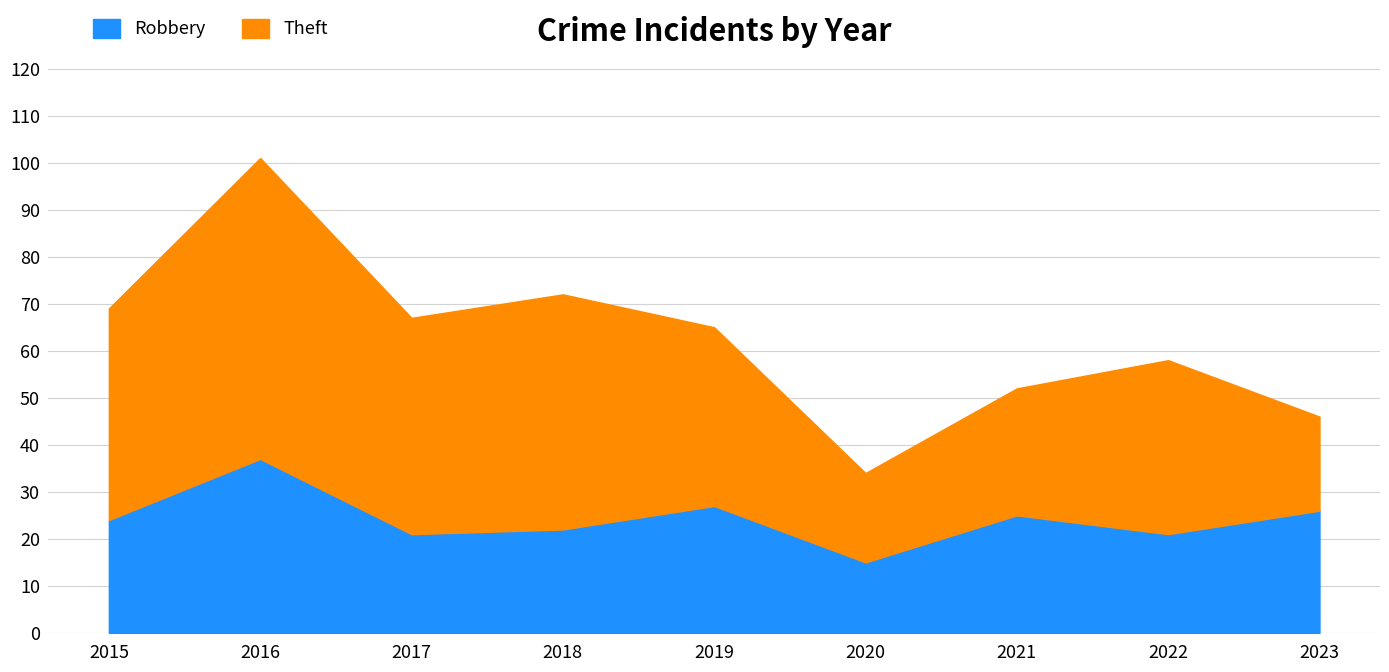

What is the minimum value for Theft?

19